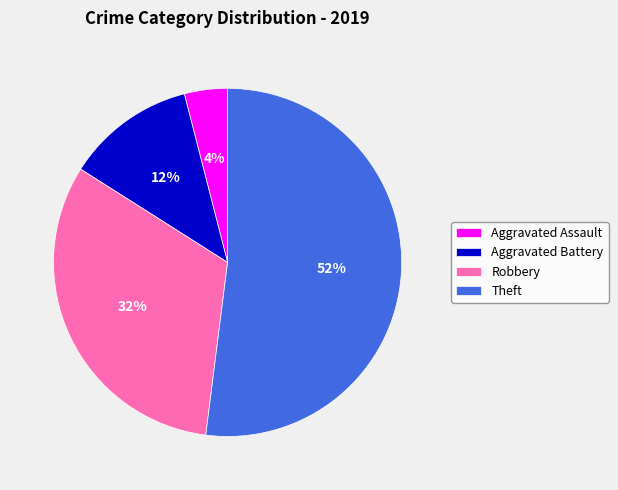

How many segments does this pie chart have?

4